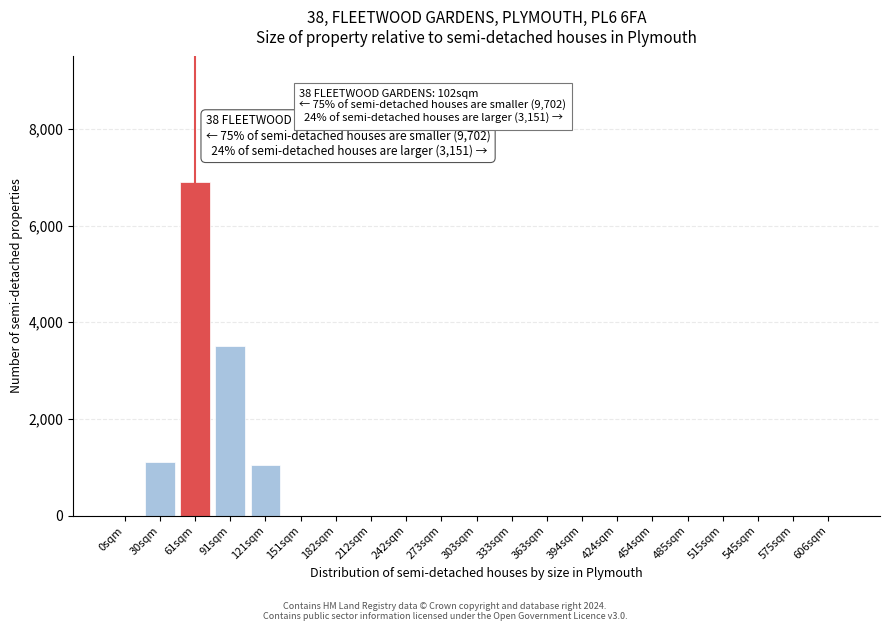

Reading left to right, extract all data points from this chart.

0sqm=0	30sqm=1100	61sqm=6900	91sqm=3500	121sqm=1050	151sqm=0	182sqm=0	212sqm=0	242sqm=0	273sqm=0	303sqm=0	333sqm=0	363sqm=0	394sqm=0	424sqm=0	454sqm=0	485sqm=0	515sqm=0	545sqm=0	575sqm=0	606sqm=0